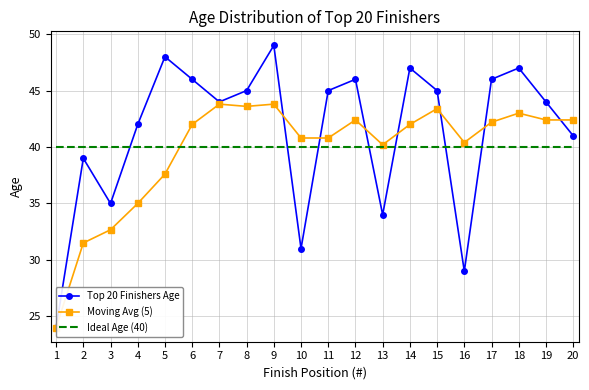

What is the sum of the Ideal Age (40) values at 8 and 4?

80.0